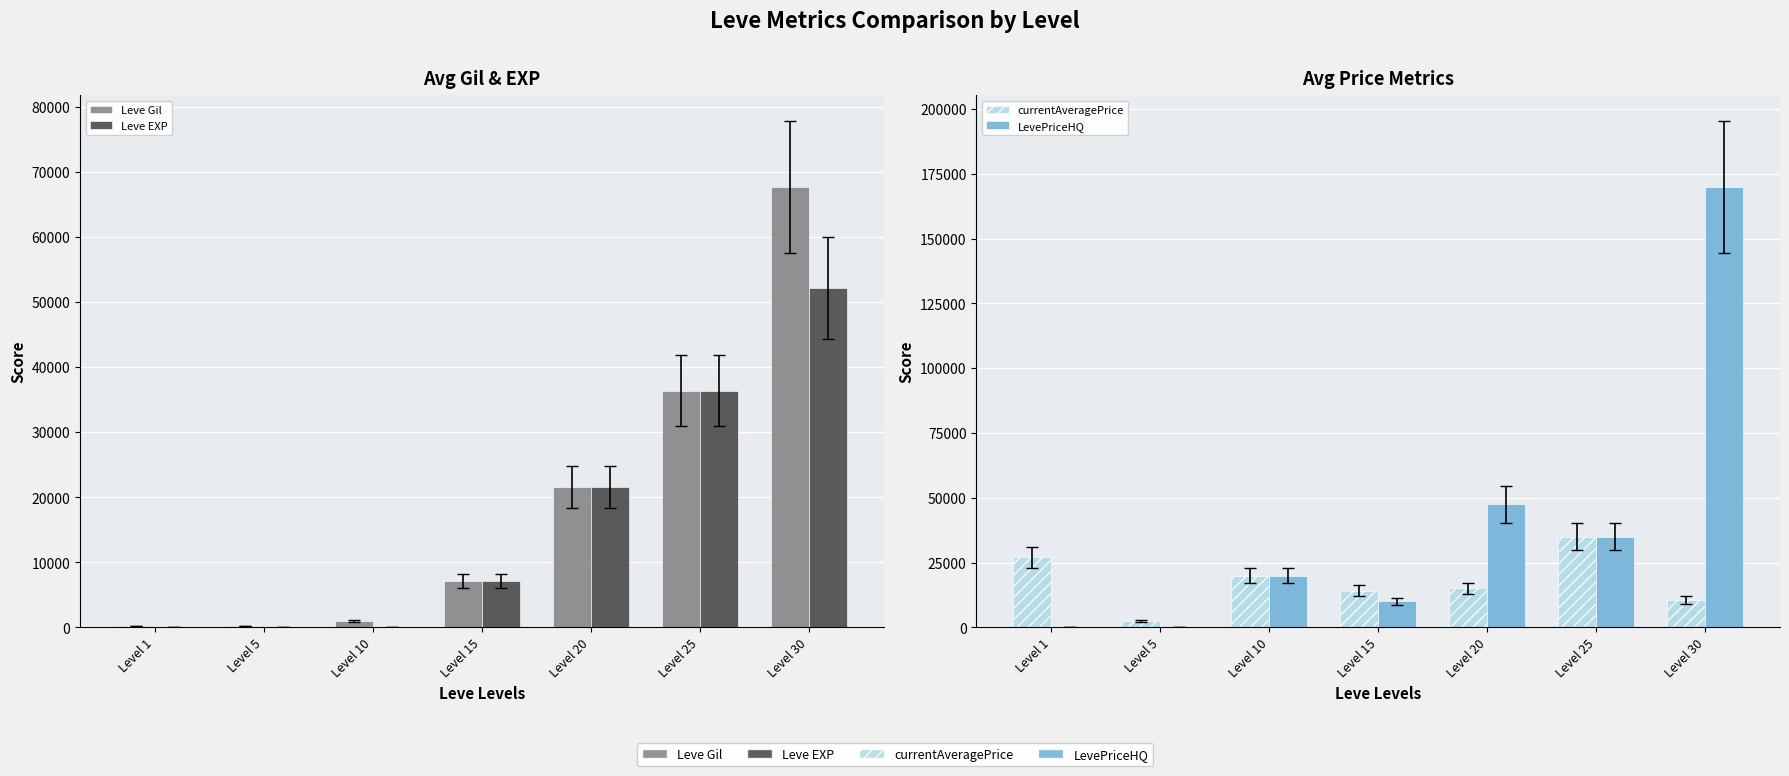

Rank the categories by Leve EXP value from lowest to highest.

Level 1, Level 5, Level 10, Level 15, Level 20, Level 25, Level 30